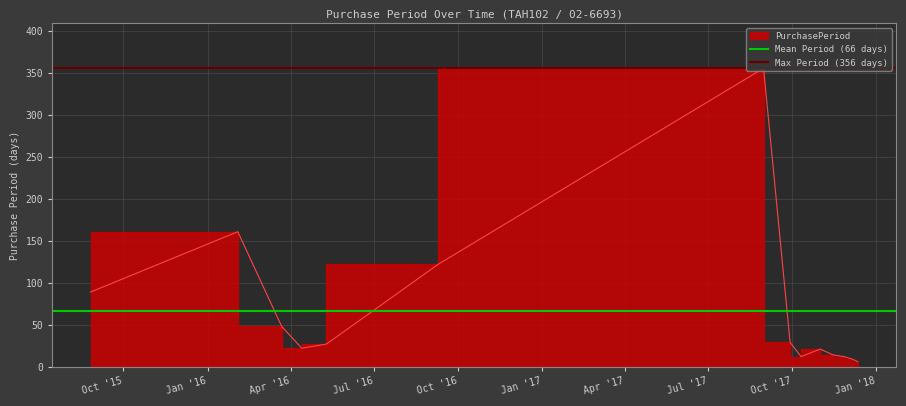

True or false: Max Period (356 days) has a value of 356 at Oct '15.

True